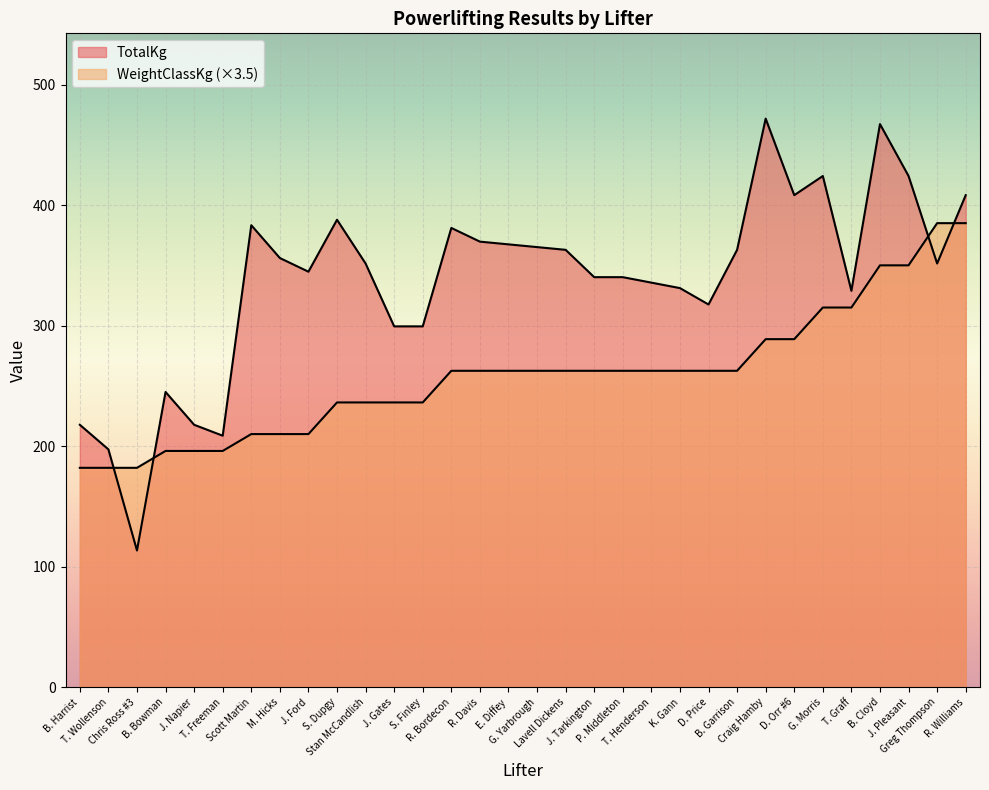

Which series changed the most between Stan McCandlish and K. Gann?

WeightClassKg